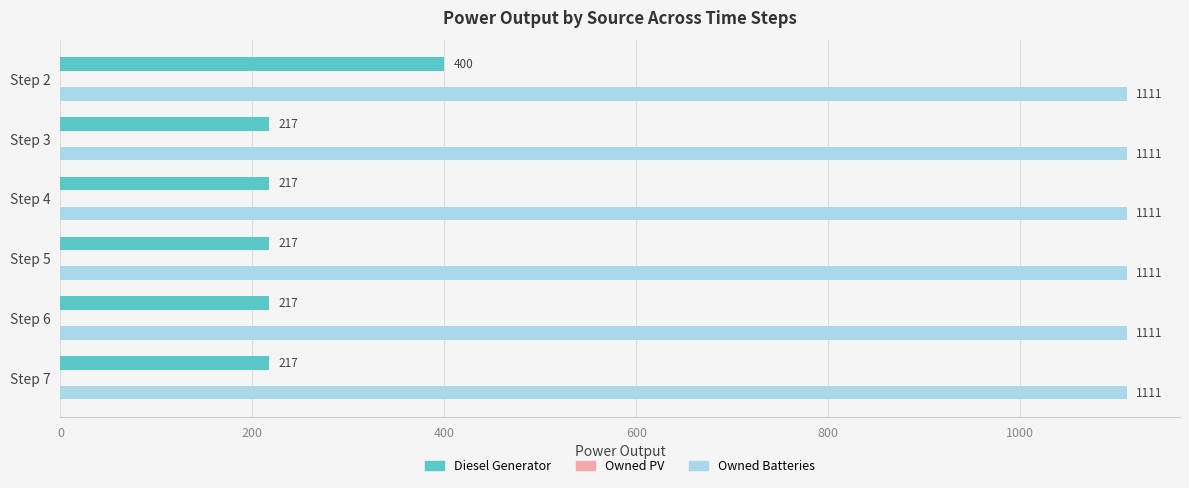

Is it true that Diesel Generator equals 217 at Step 6?

True